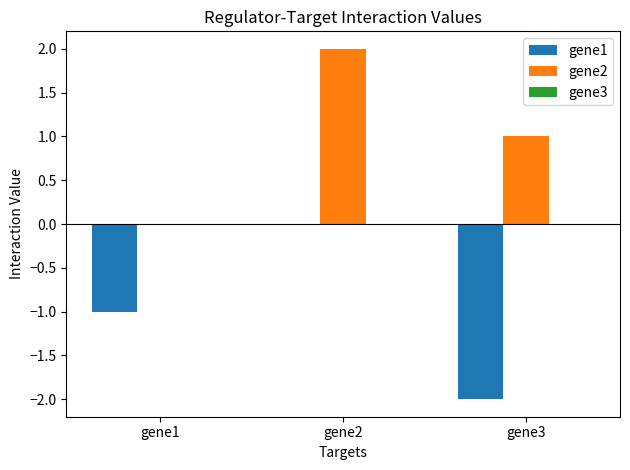

What is the maximum value shown in the chart?

2